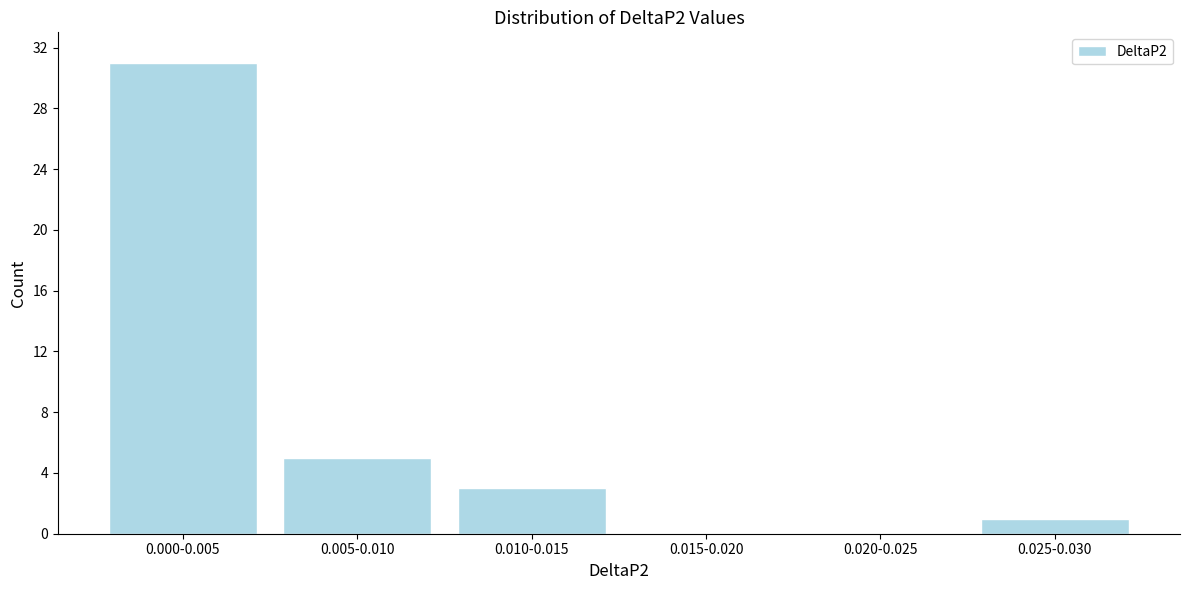

Reading right to left, what are all the values shown in this chart?

0.025-0.030=1	0.020-0.025=0	0.015-0.020=0	0.010-0.015=3	0.005-0.010=5	0.000-0.005=31